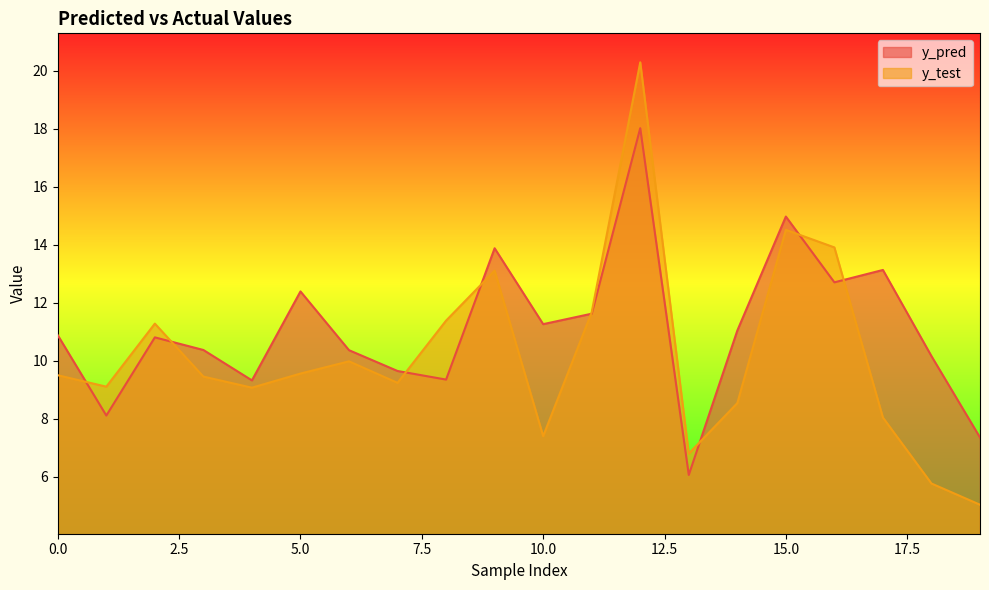

Count the number of categories in the chart.

20